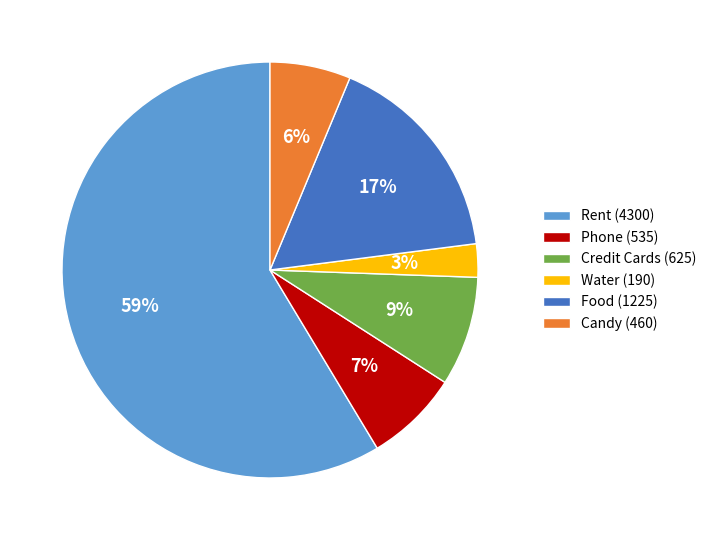

The Candy slice represents 6% of the pie. True or false?

True